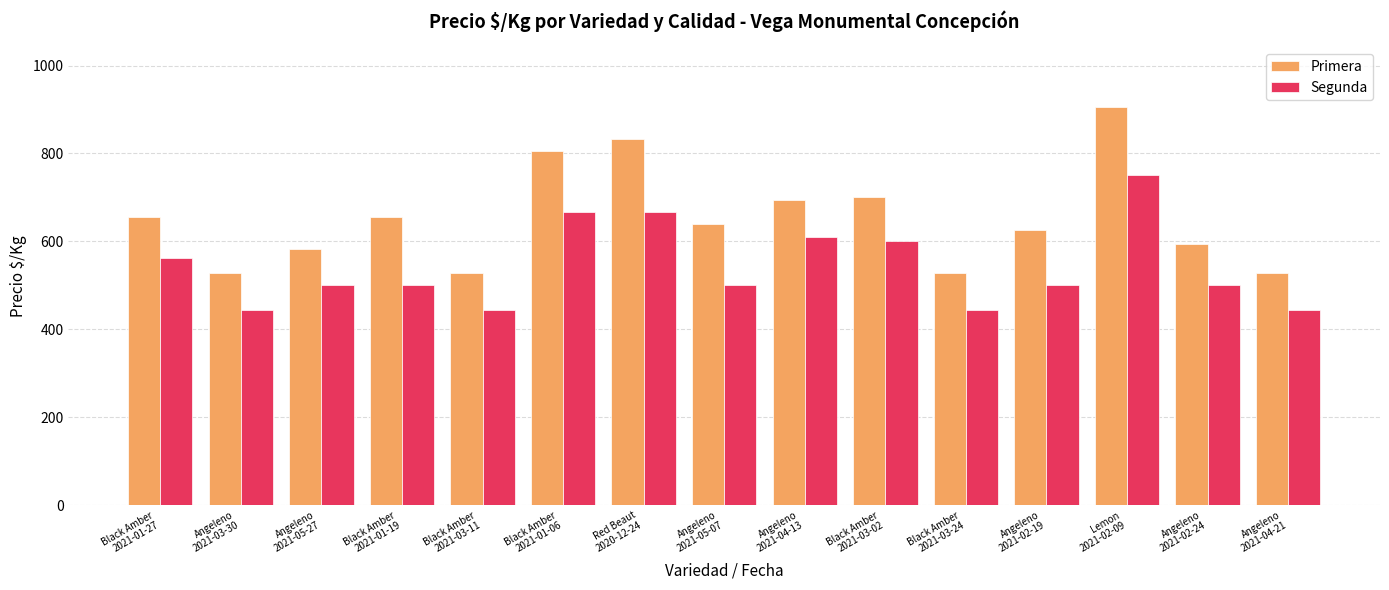

Where is Segunda nearest to the value 597?

Black Amber
2021-03-02